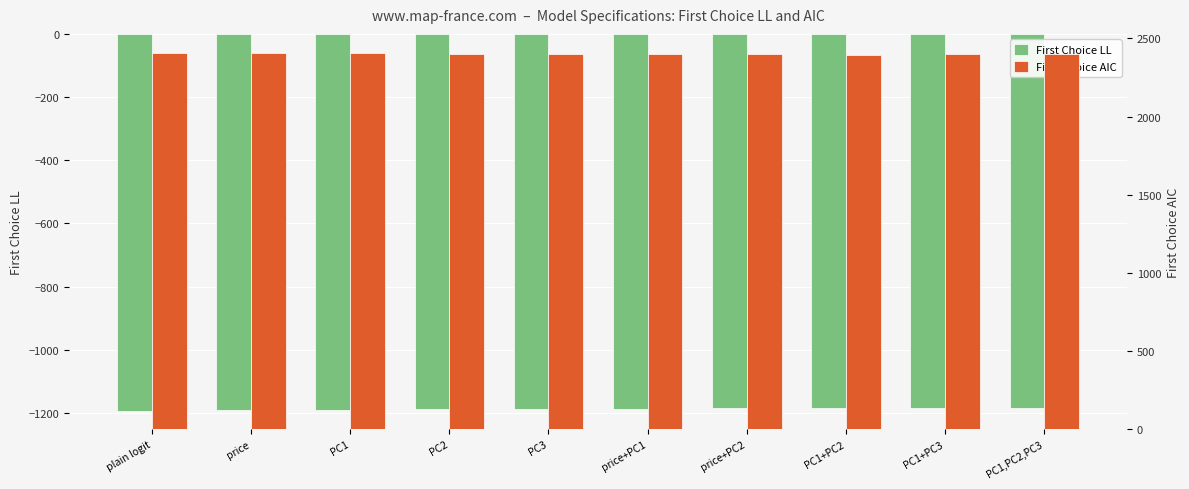

What are all the series names shown in the legend?

First Choice LL, First Choice AIC